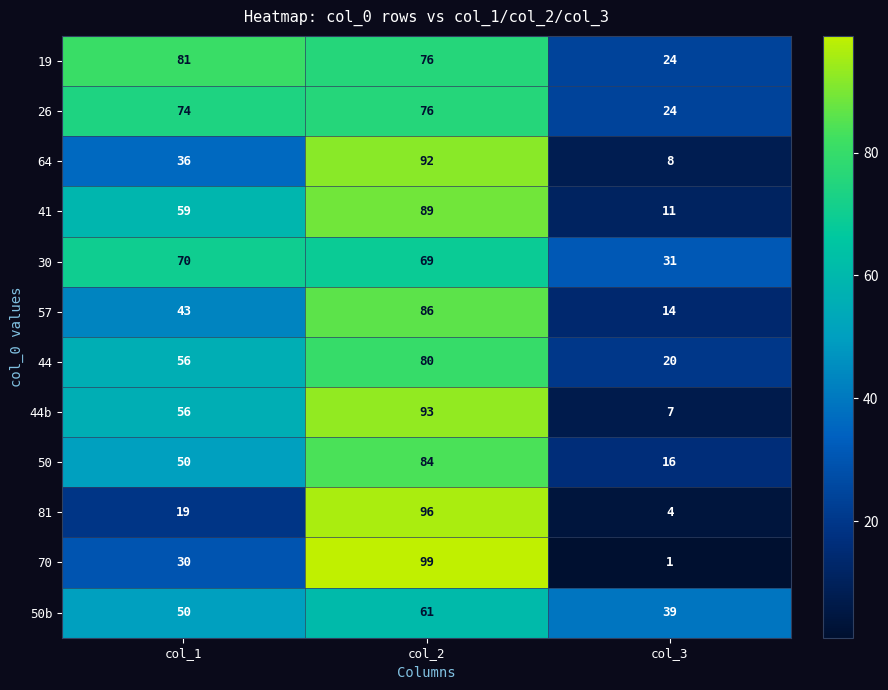

Which series has the widest spread of values?

70